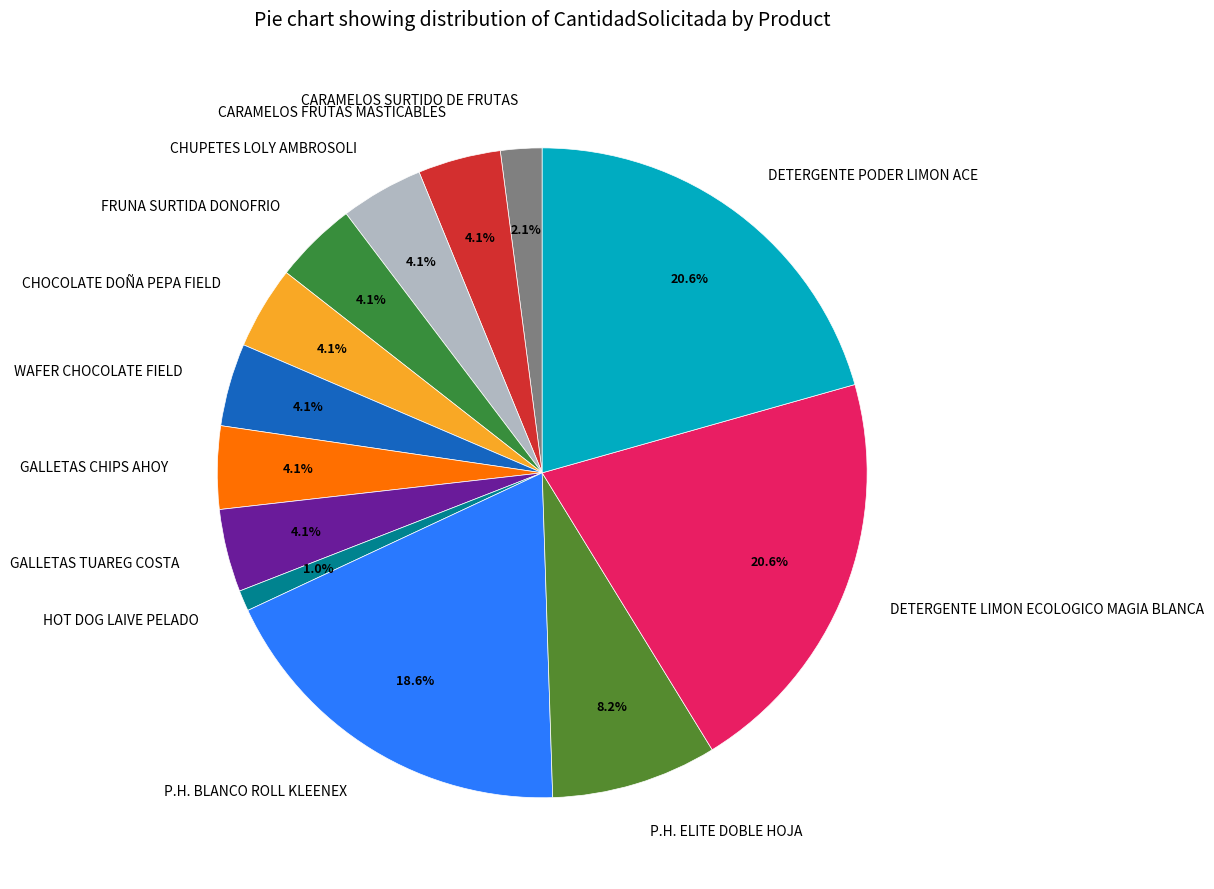

What is the ratio of the value at WAFER CHOCOLATE FIELD to the value at P.H. ELITE DOBLE HOJA?

0.5